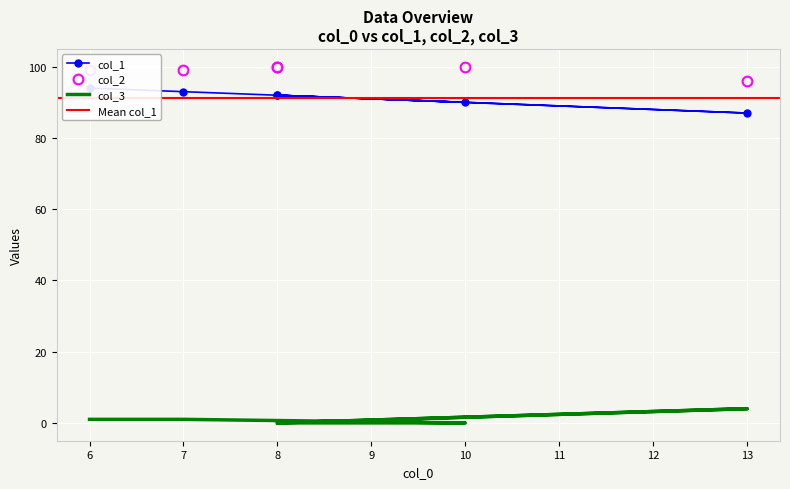

How many values in the col_2 series are below 100?

3